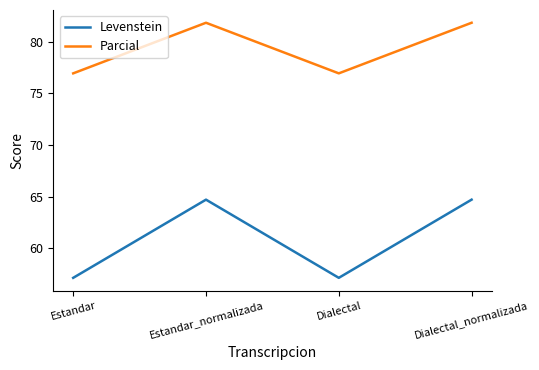

What is the spread (max minus min) of values at Dialectal_normalizada?

17.1